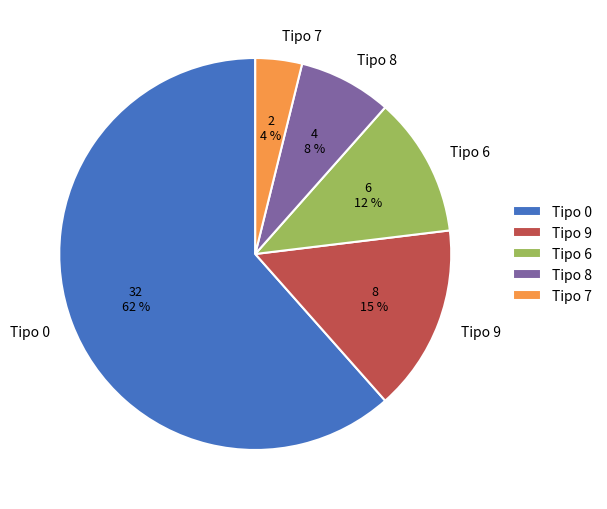

What percentage is the Tipo 8 slice, to the nearest percent?

8%